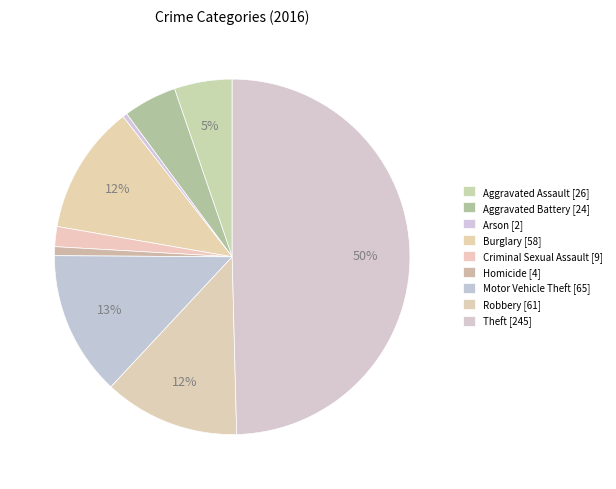

To the nearest percent, what portion does Theft represent?

50%